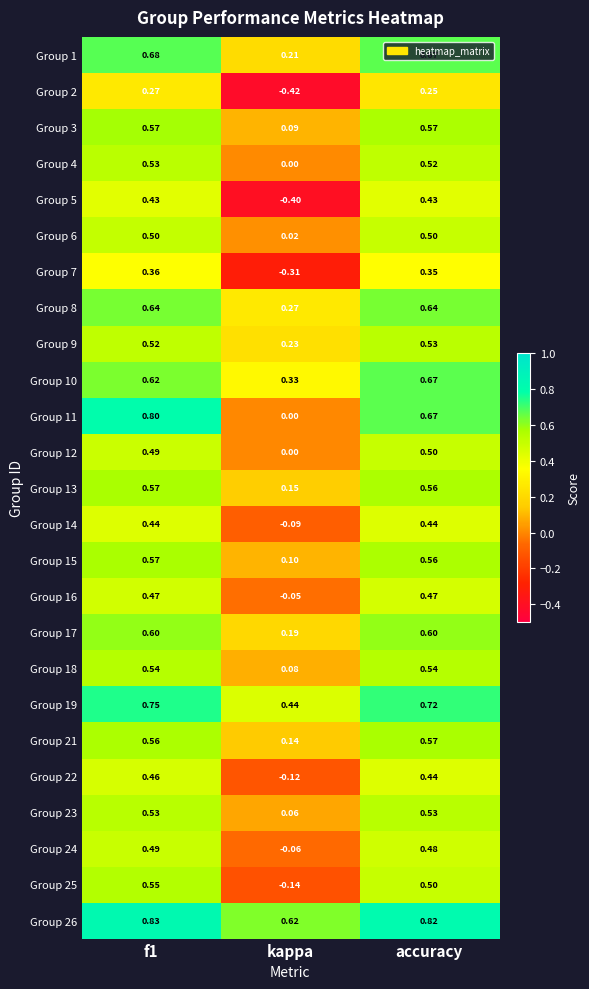

At how many categories does at least one series exceed 0?

3